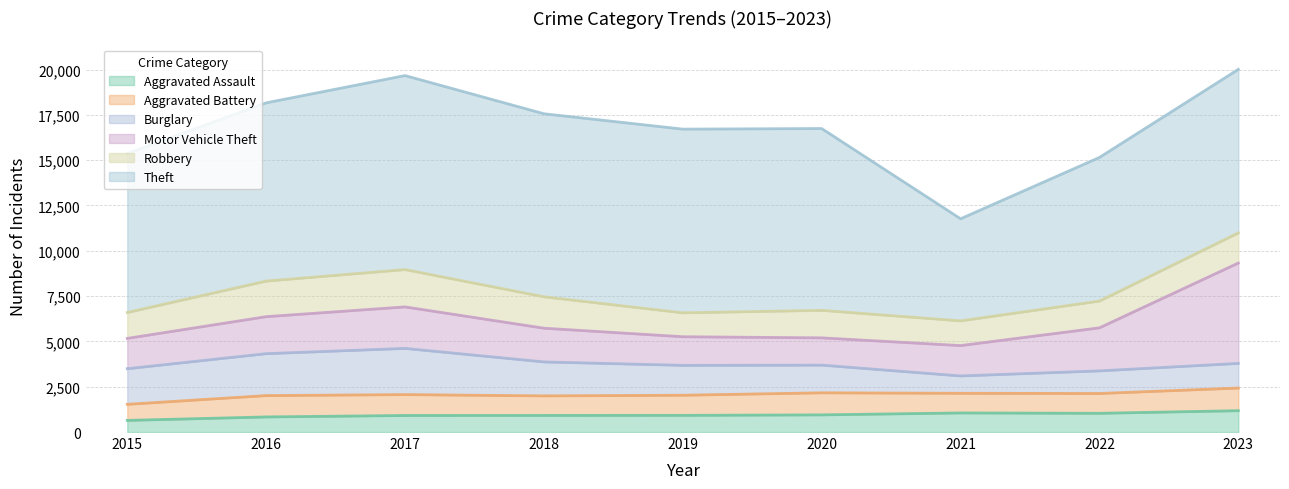

At which category is the sum across all series the highest?

2023